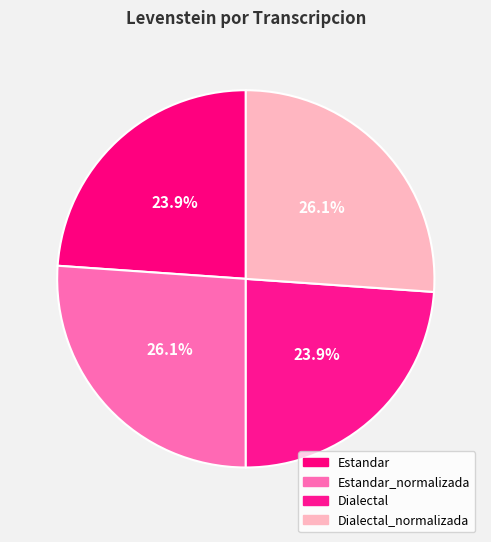

True or false: Estandar_normalizada accounts for 26% of the total.

True